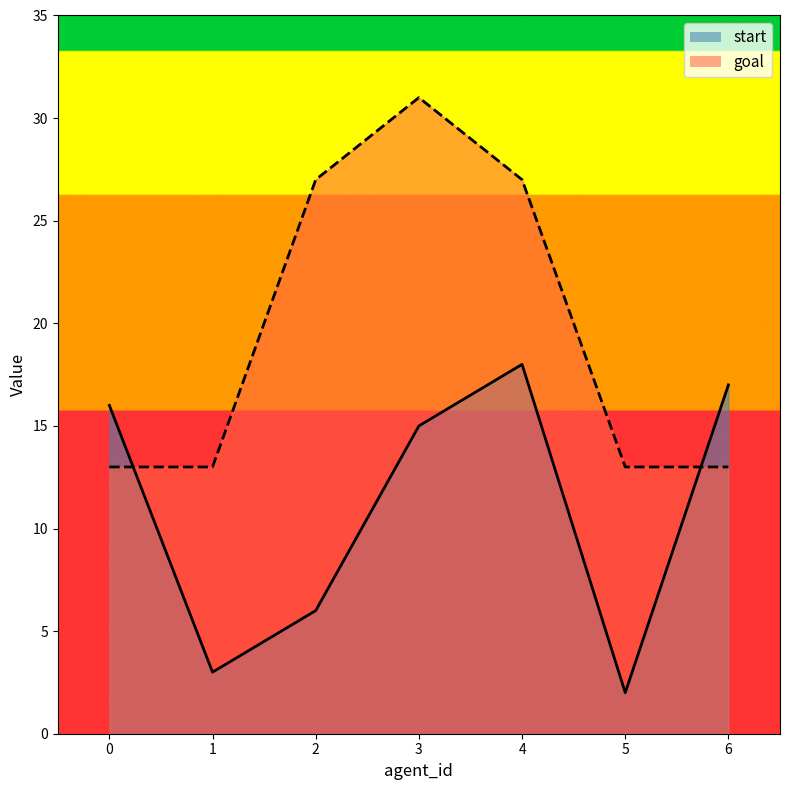

Between 5 and 6, which is larger?

6